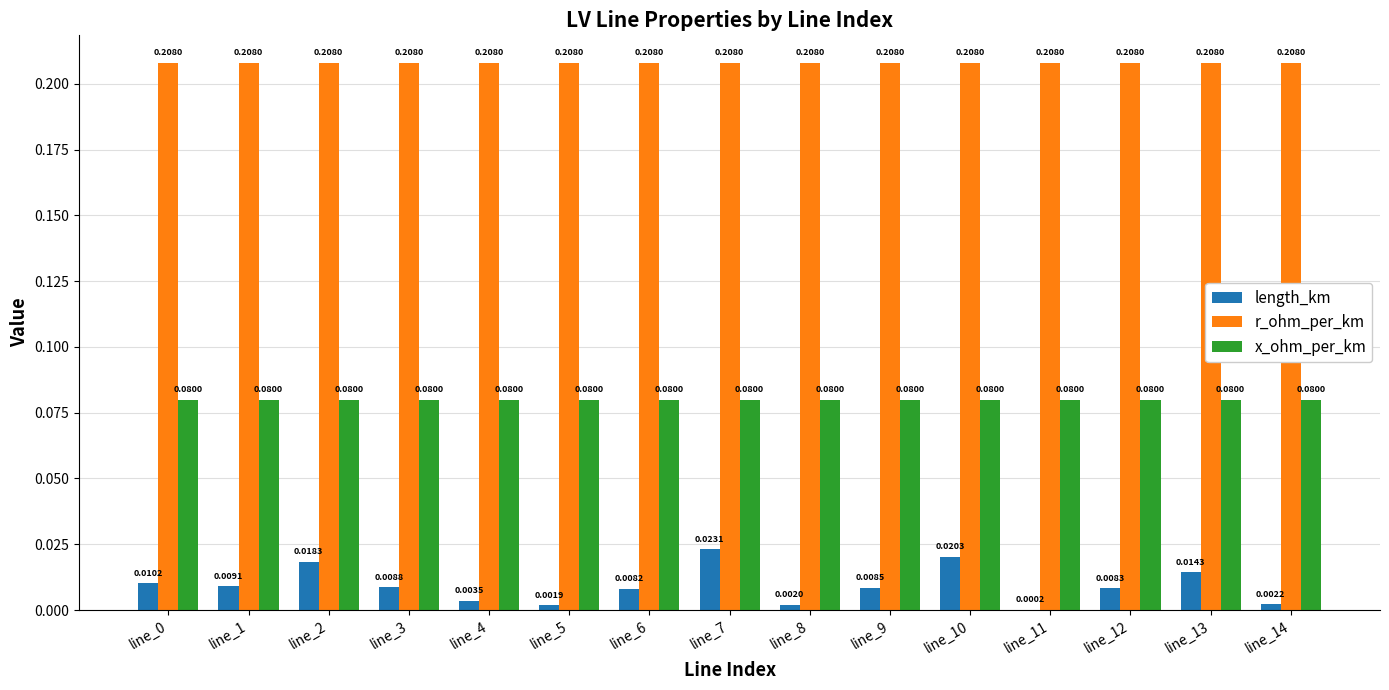

Which series changed the most between line_1 and line_11?

length_km